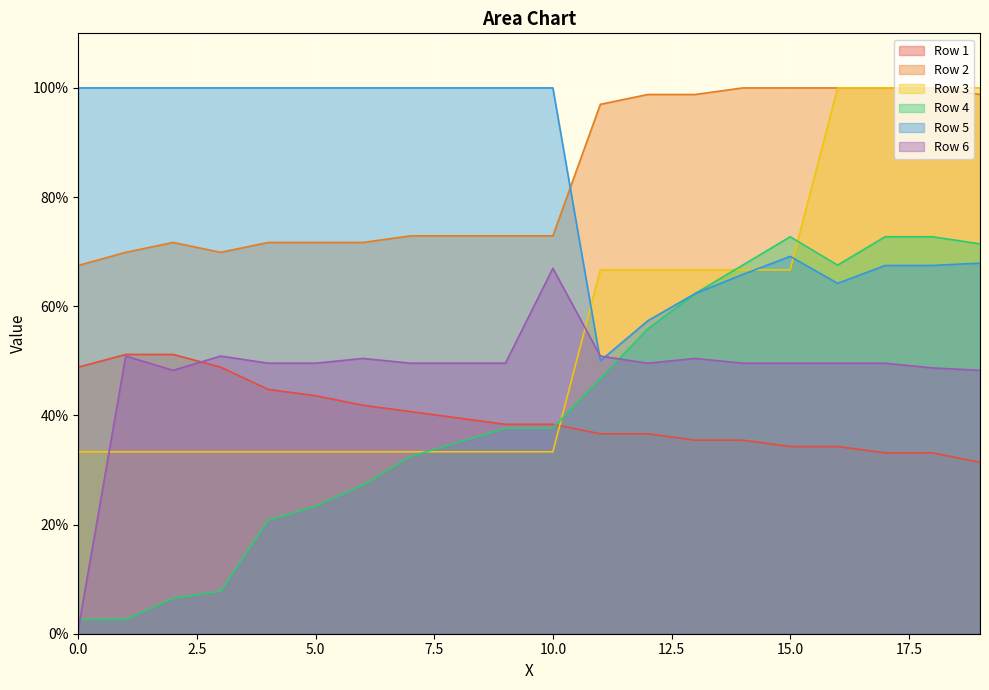

The value of Row 6 line at 5.0 is 0.5. True or false?

True